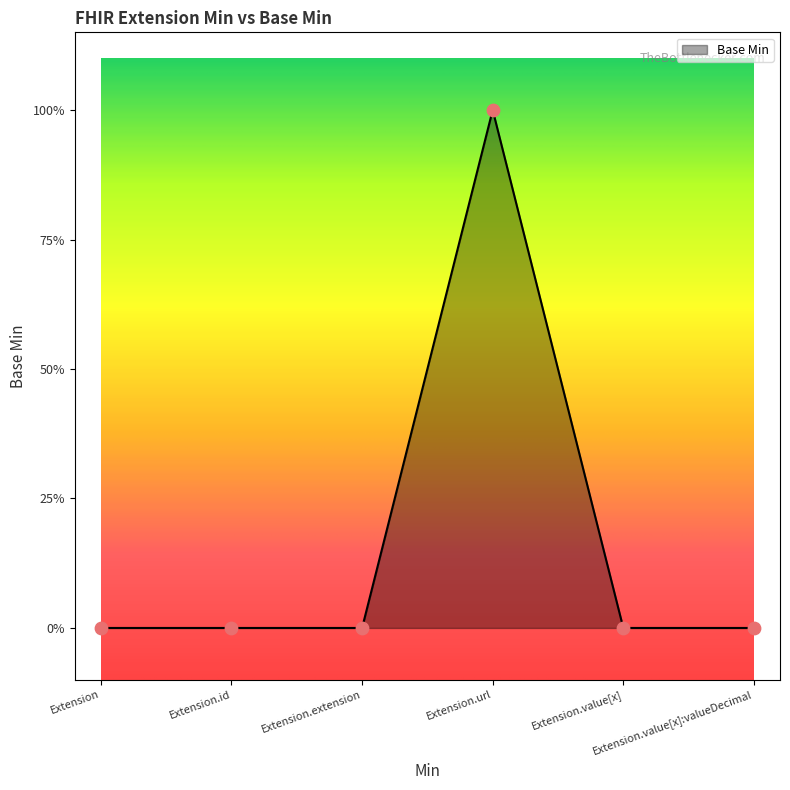

Which has a higher value, Extension.value[x] or Extension?

Extension.value[x]